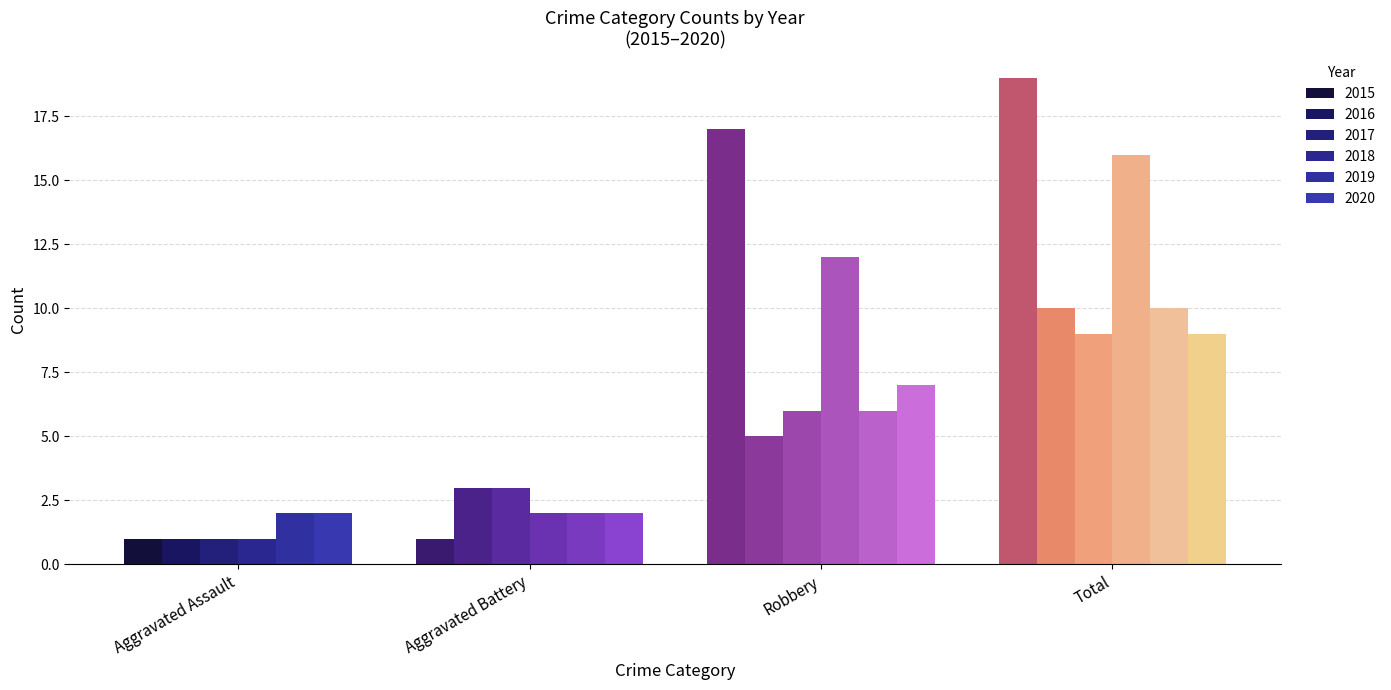

Count the number of categories in the chart.

4